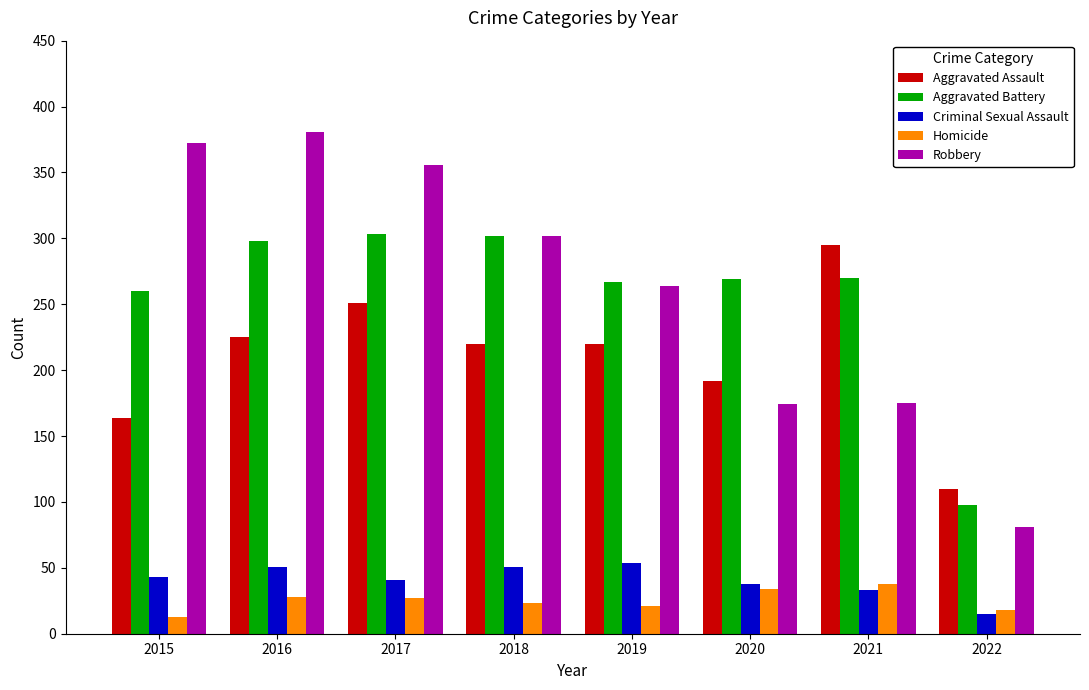

At how many categories does at least one series exceed 123?

7